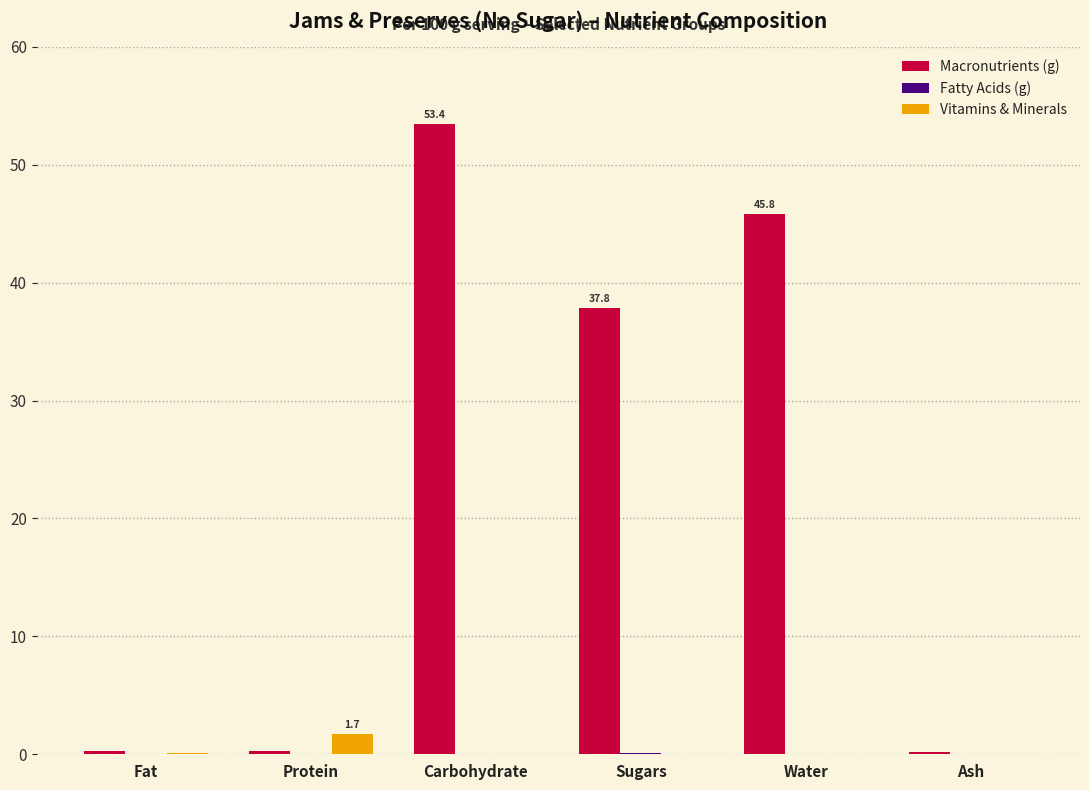

Which series has the largest total across all categories?

Macronutrients (g)